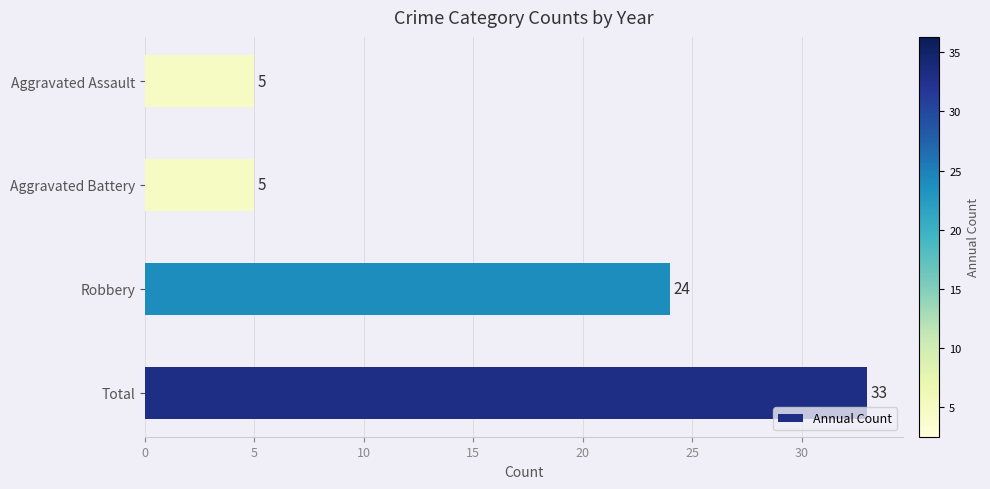

What is the sum of the values at Aggravated Assault and Aggravated Battery?

10